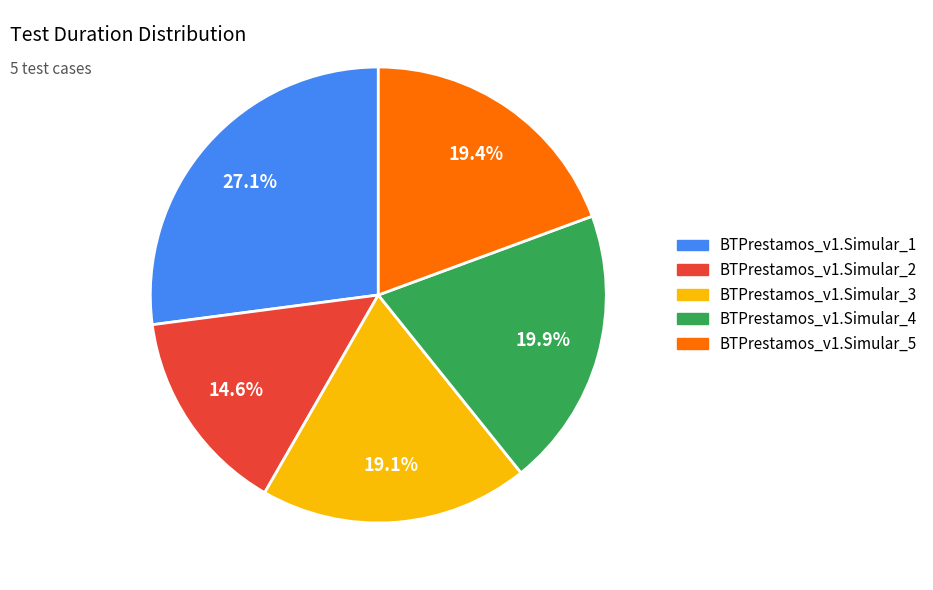

Which has a higher value, BTPrestamos_v1.Simular_4 or BTPrestamos_v1.Simular_2?

BTPrestamos_v1.Simular_4